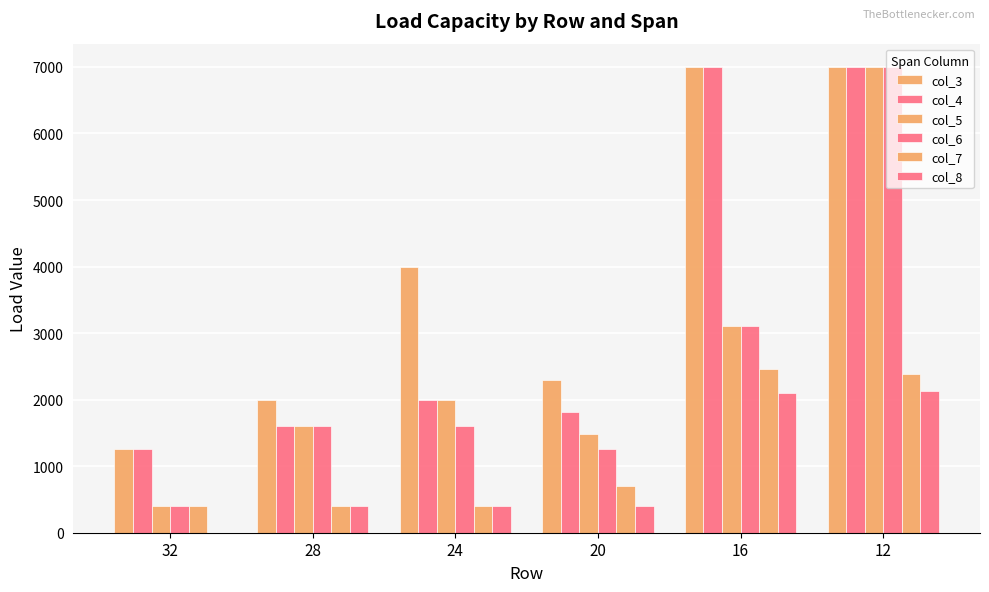

How many groups of bars are there?

6